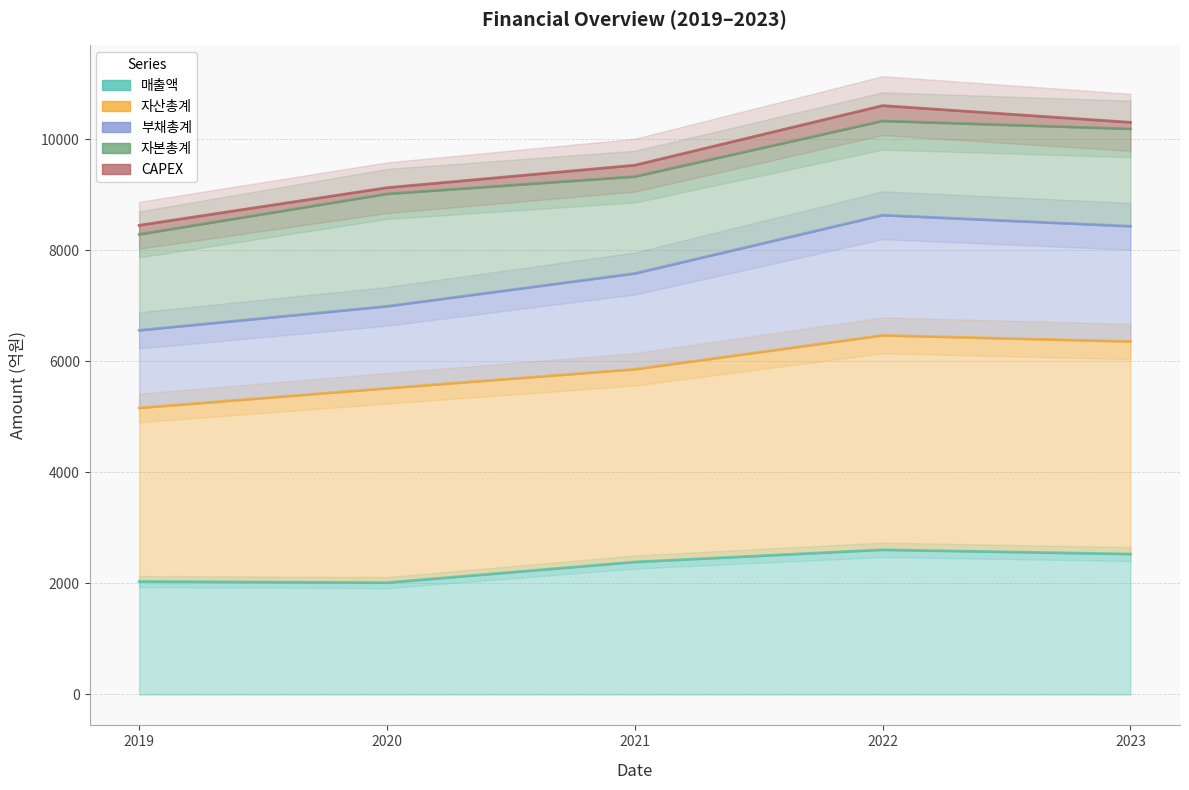

The value of 부채총계 at 2020 is 4381. True or false?

False